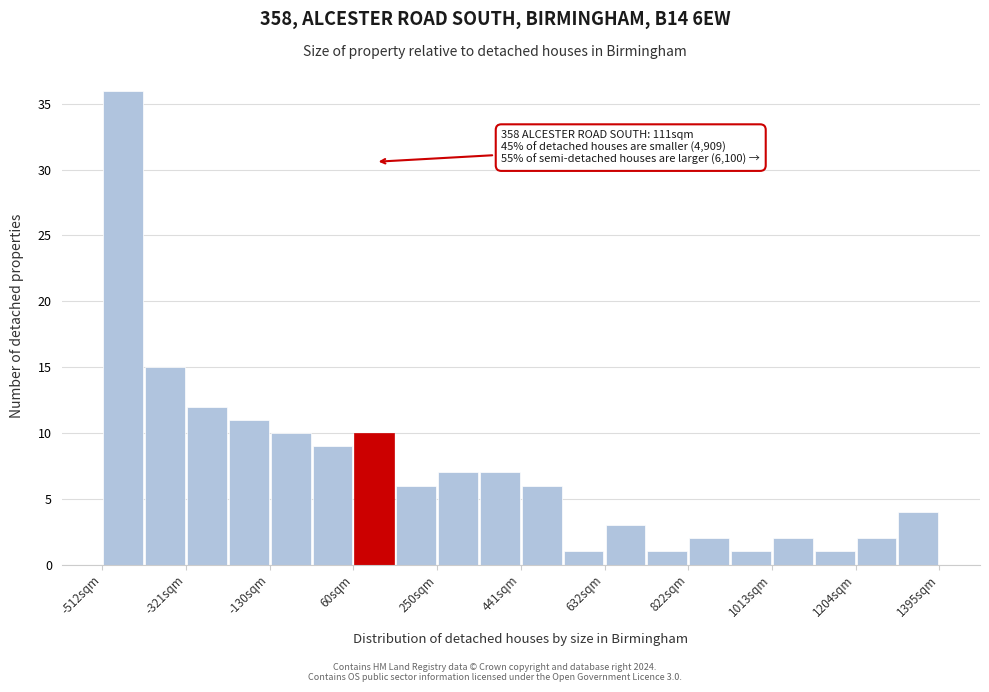

Which range on the x-axis has the tallest bar?

-520 to -420